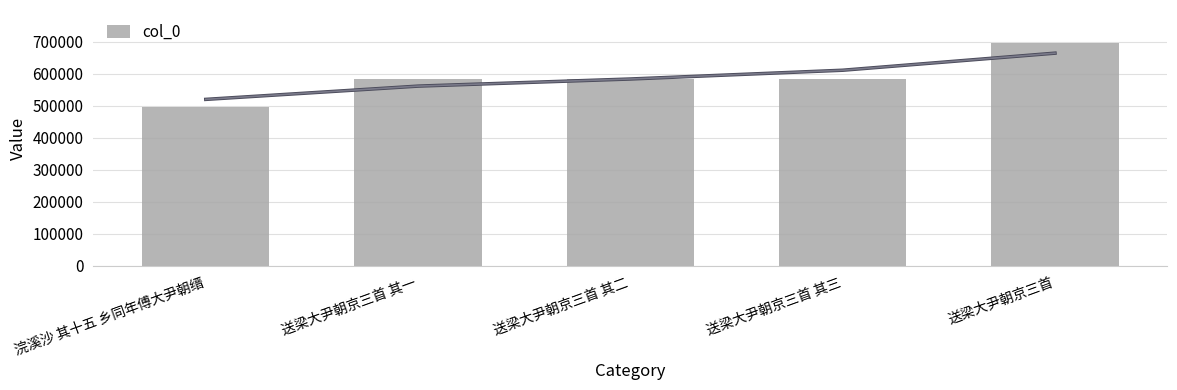

Is it true that the value at 浣溪沙 其十五 乡同年傅大尹朝缙 is 109098?

False